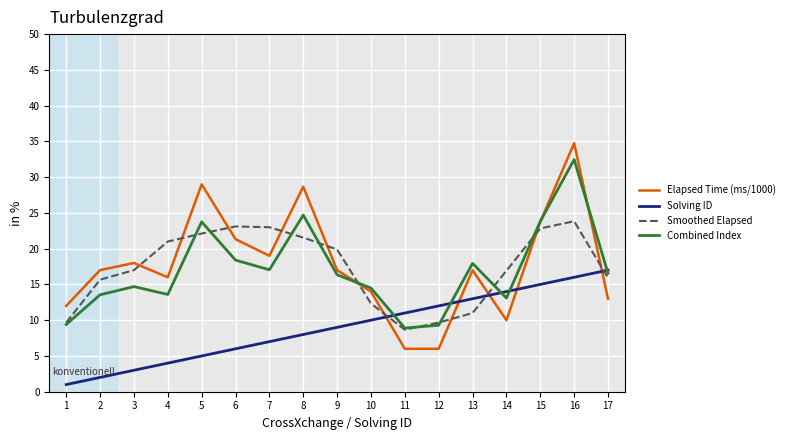

At which category does Smoothed Elapsed reach its first local valley?

11